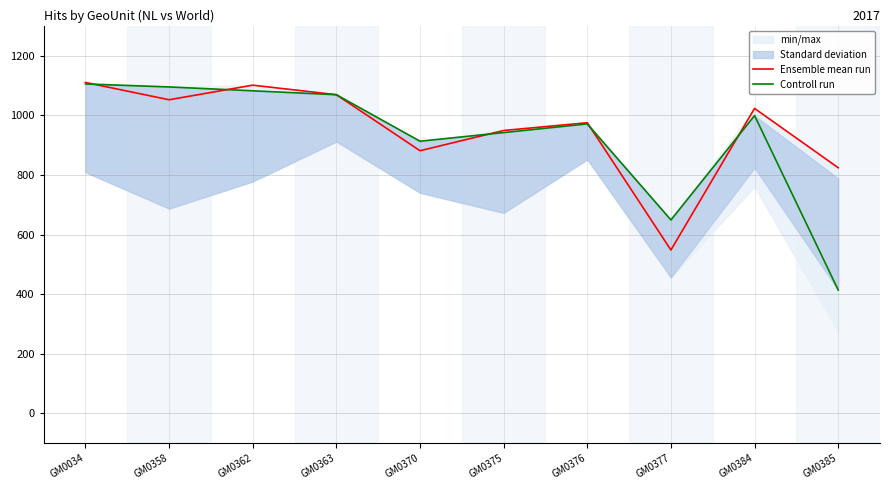

What is the difference between the second highest and minimum values in the Controll run series?

681.0